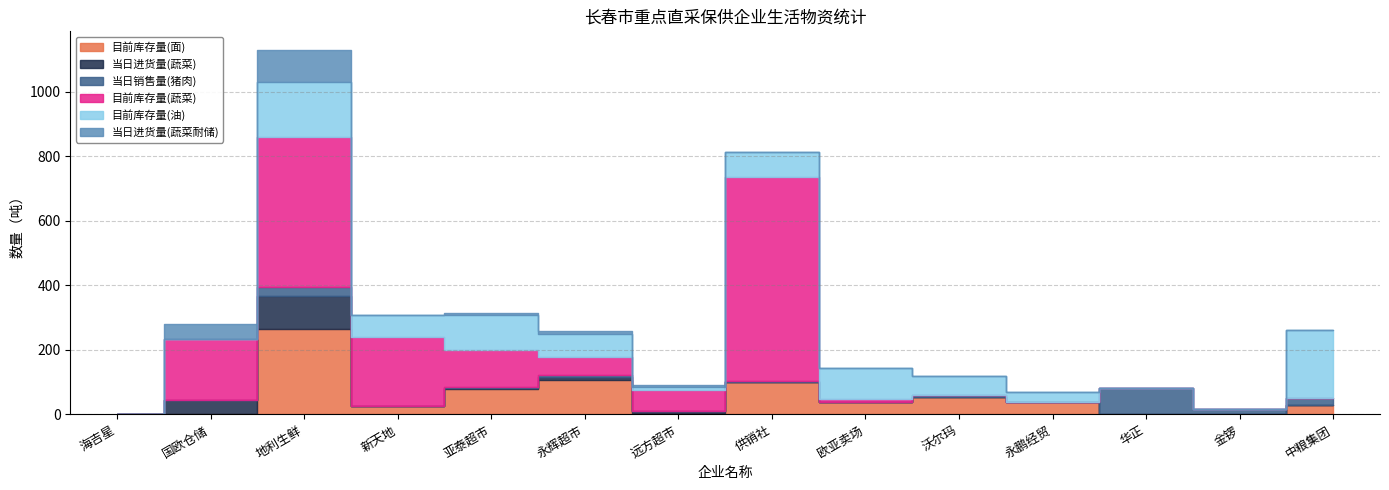

How many lines are shown in the chart?

6